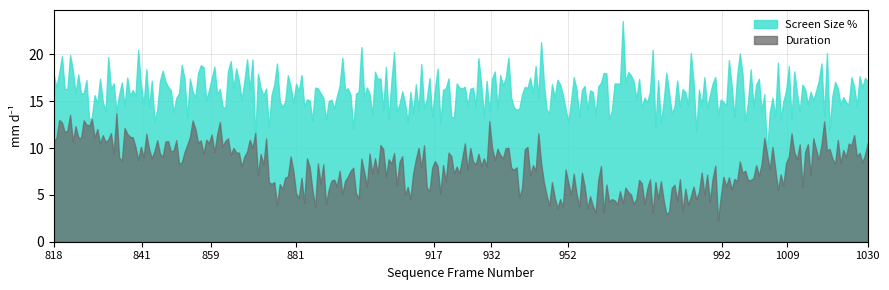

Which series has the largest range (max minus min)?

Screen Size %